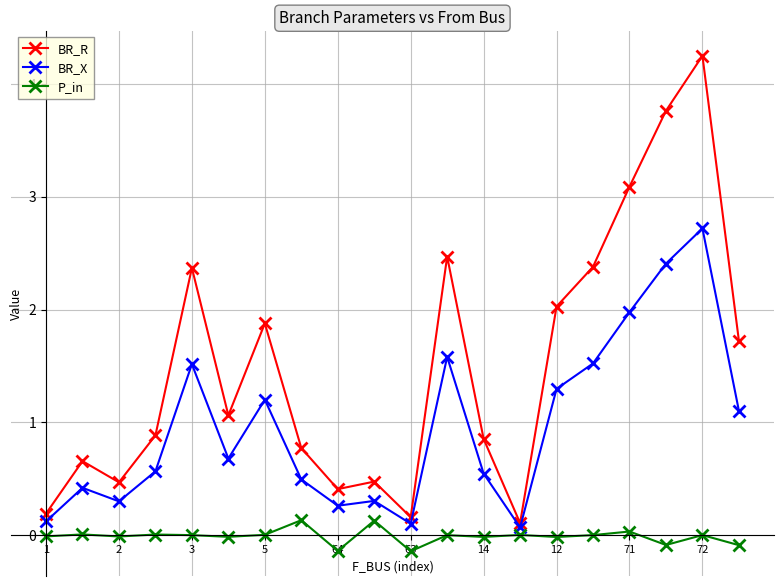

What is the value of the BR_R point at the 14th from the left?

0.1